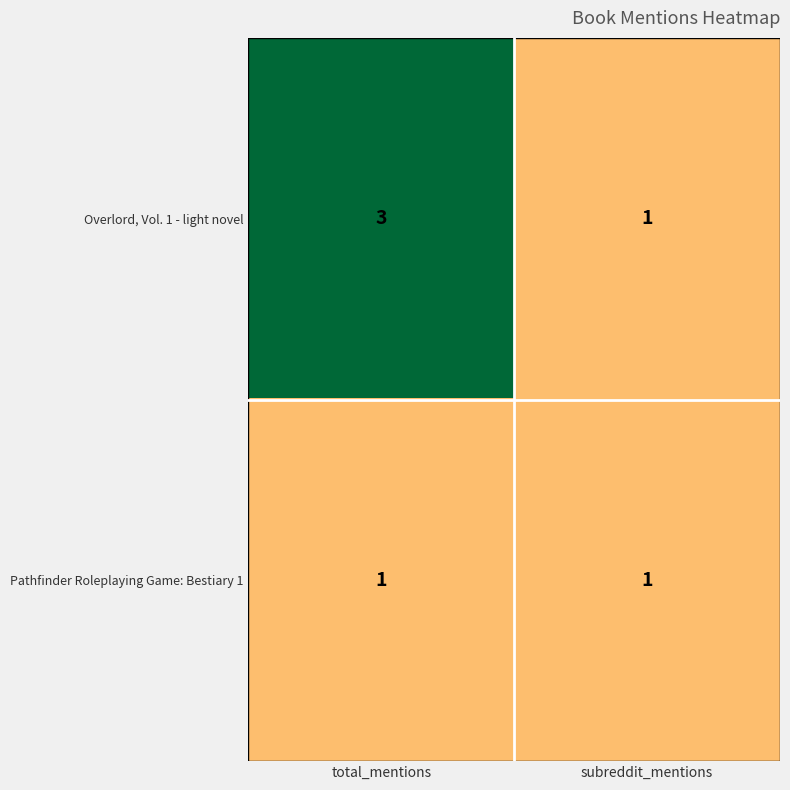

What is the approximate value of Overlord, Vol. 1 - light novel at total_mentions?

3